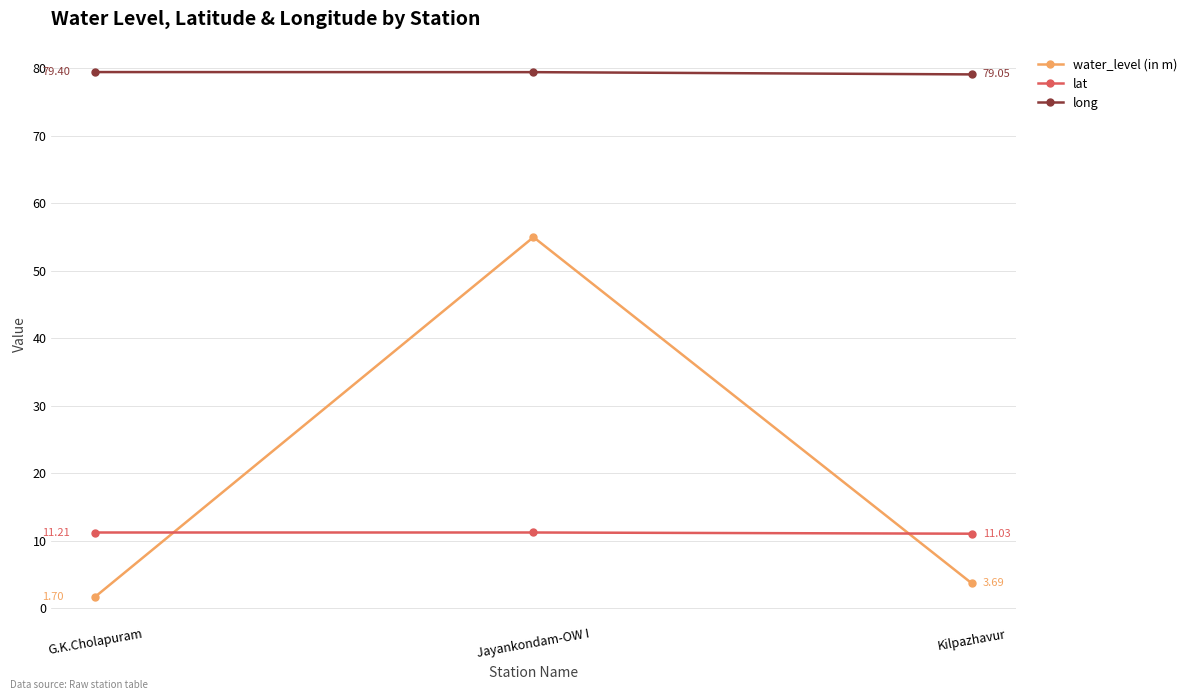

Which series changed the most between G.K.Cholapuram and Kilpazhavur?

water_level (in m)